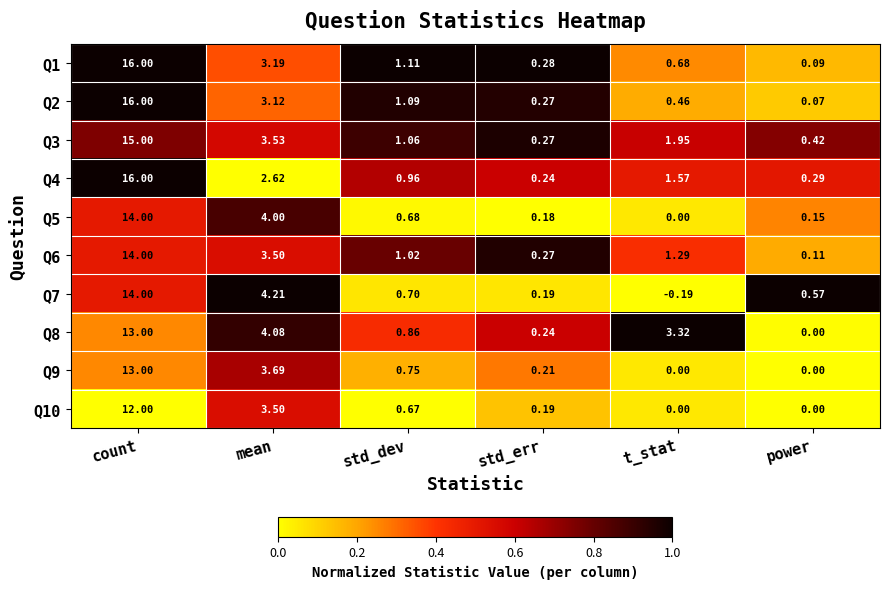

Which series has the largest range (max minus min)?

Q2